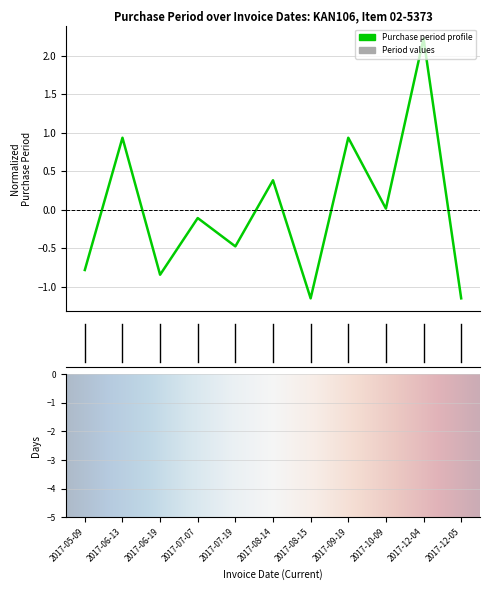

What is the smallest value displayed?

-1.1